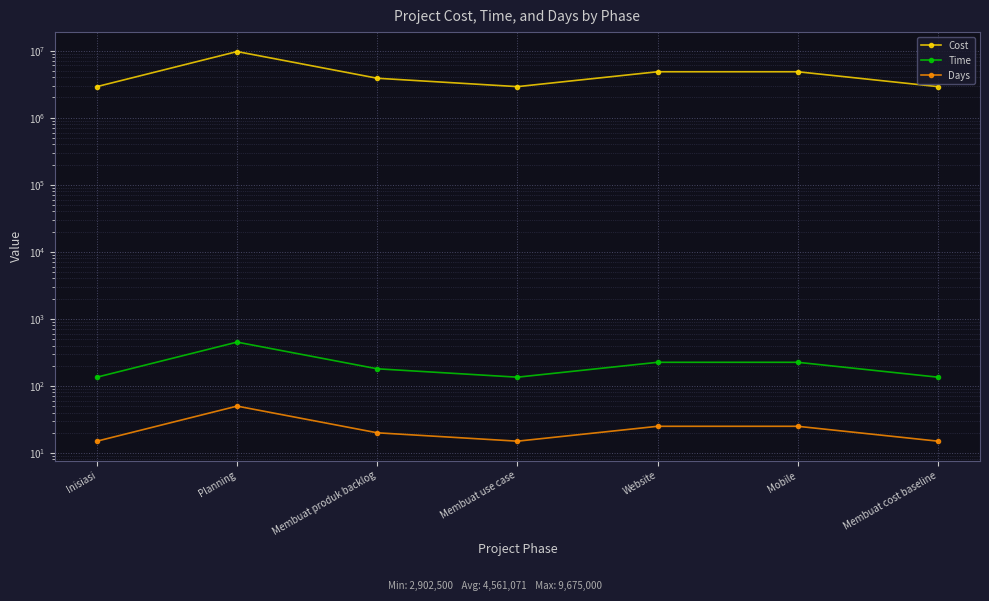

True or false: Days and Cost intersect in this chart.

False